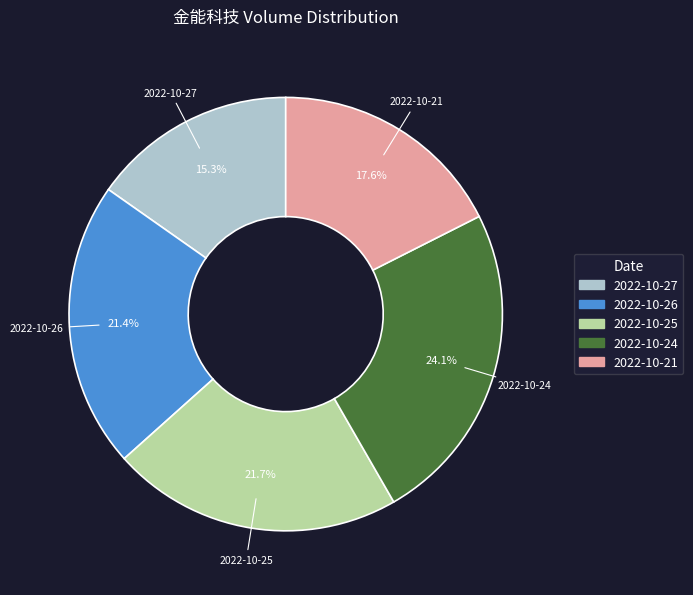

The 2022-10-27 slice represents 23% of the pie. True or false?

False